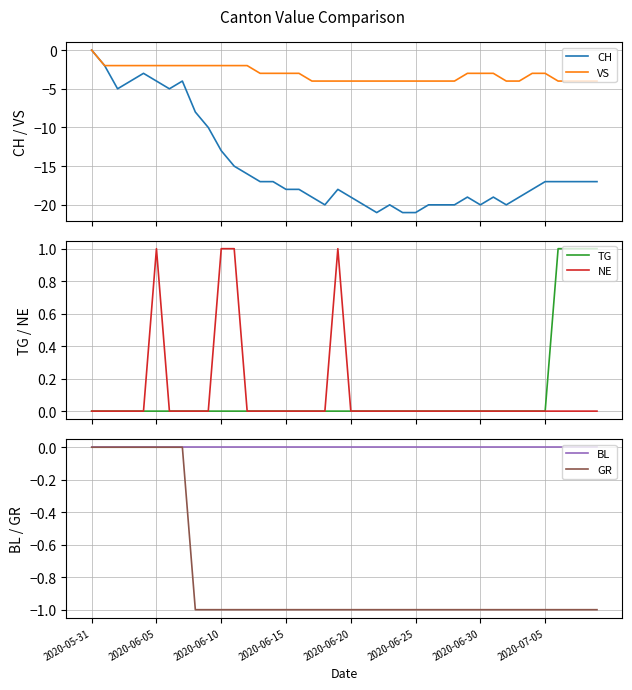

What is the value of the CH point at the 16th from the left?

-18